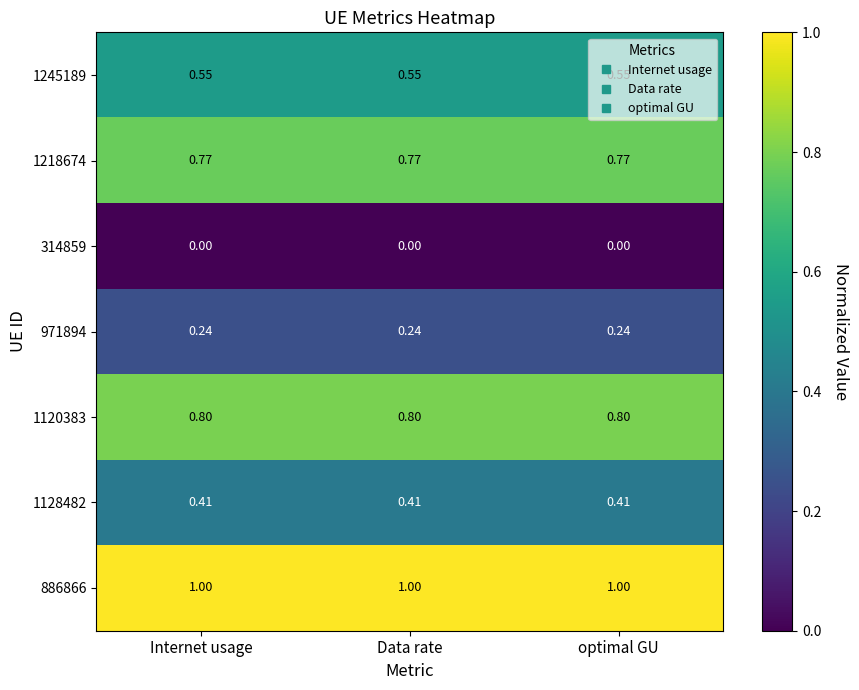

Is the value of 1120383 at Data rate greater than the value of 314859 at Internet usage?

Yes